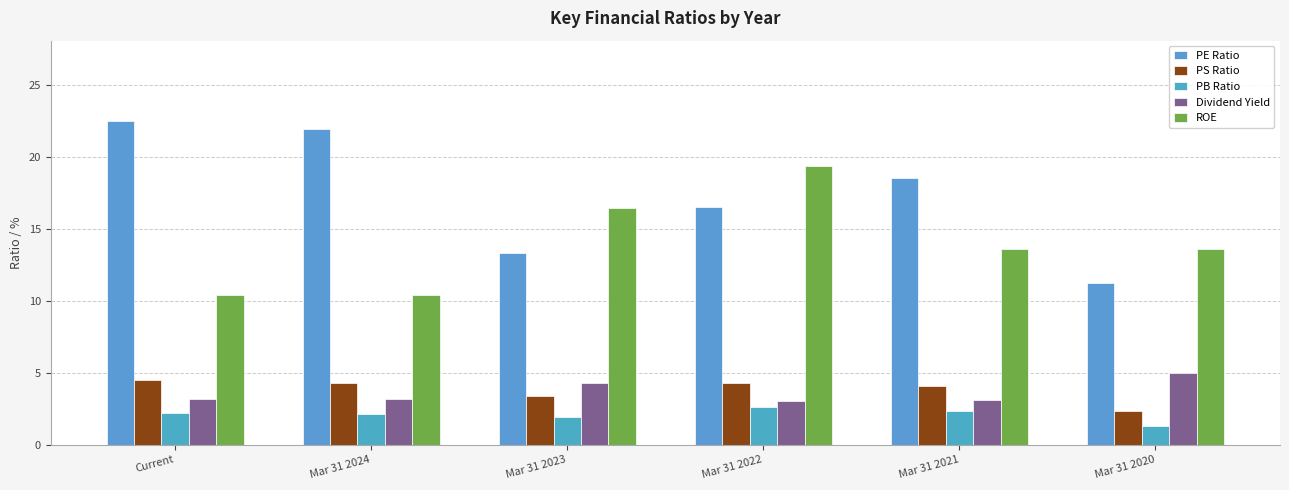

What is the difference between the PE Ratio values at Mar 31 2020 and Mar 31 2023?

2.1